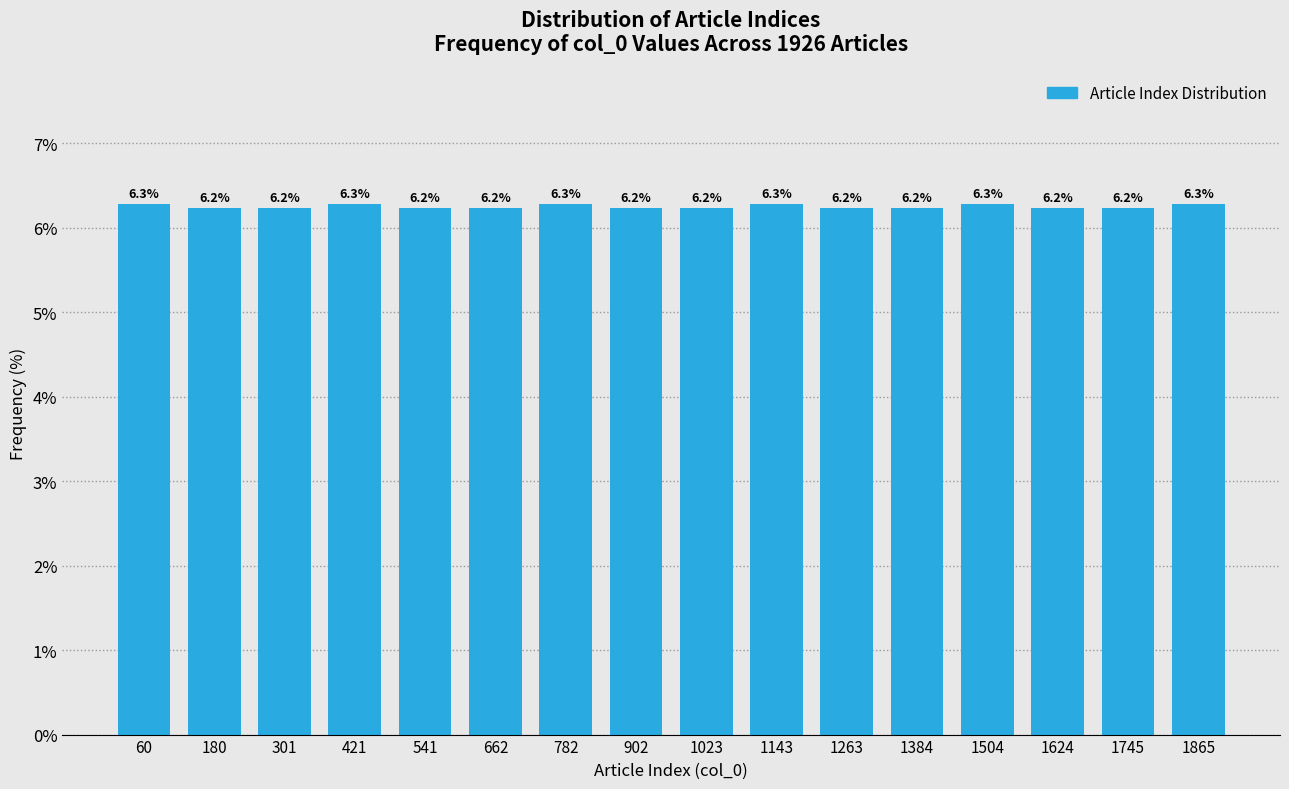

Reading left to right, extract all data points from this chart.

6.3	6.2	6.2	6.3	6.2	6.2	6.3	6.2	6.2	6.3	6.2	6.2	6.3	6.2	6.2	6.3